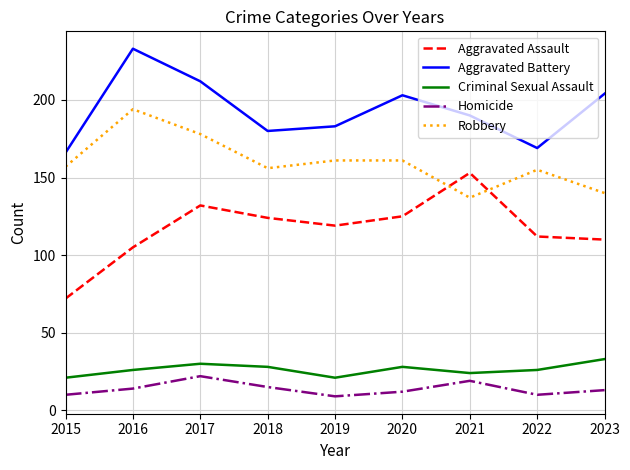

Where does the Aggravated Battery series first go above 190?

2016